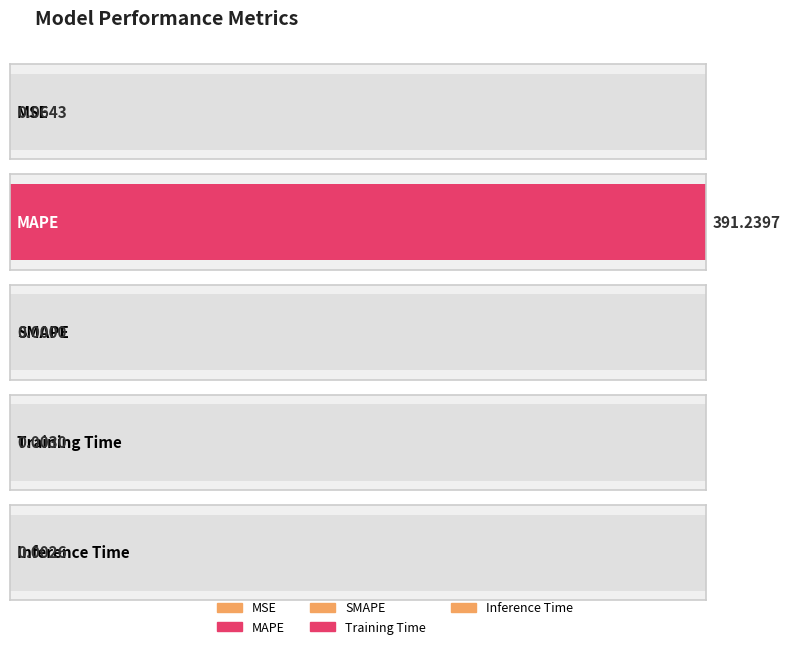

The chart shows a value of 513.6 at MAPE. True or false?

False